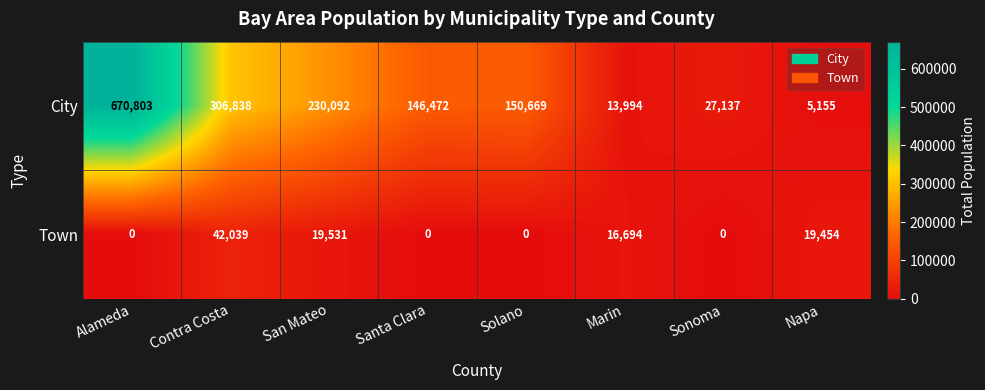

How many distinct data groups are displayed?

2